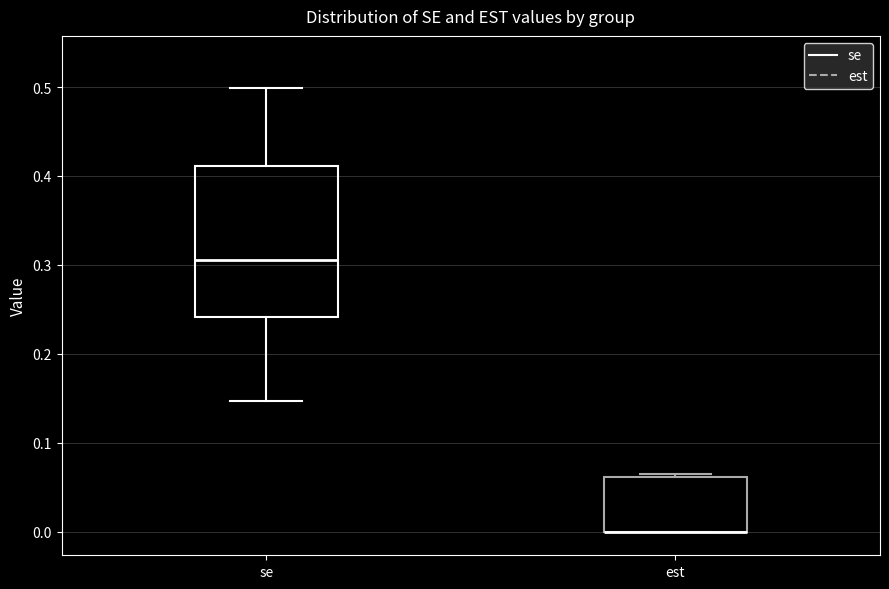

Where is the lower edge of the box for est on the y-axis? The values are not printed on the chart, so give them approximately, as read against the axis.

0.00